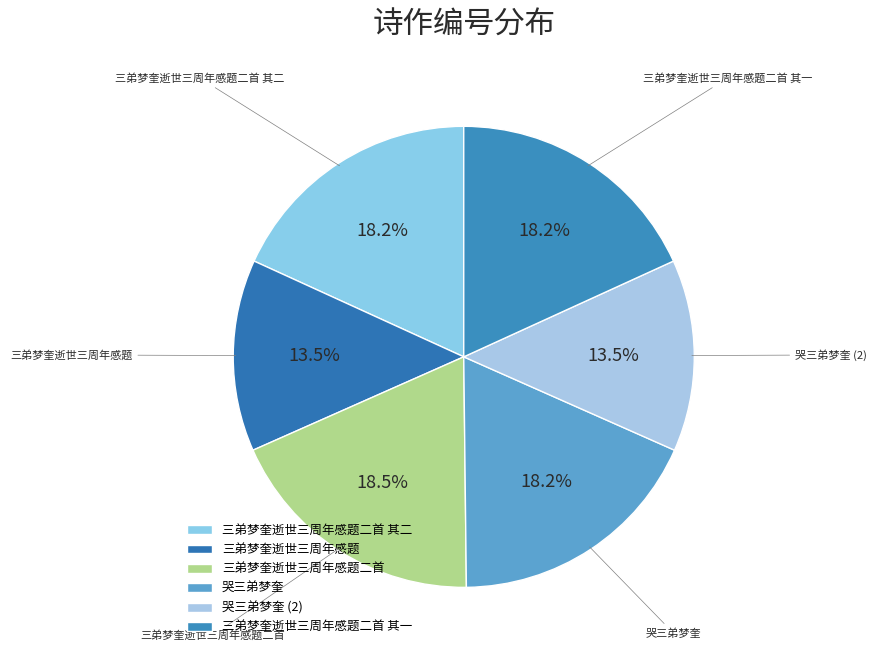

Is there any slice that represents more than half of the pie?

No